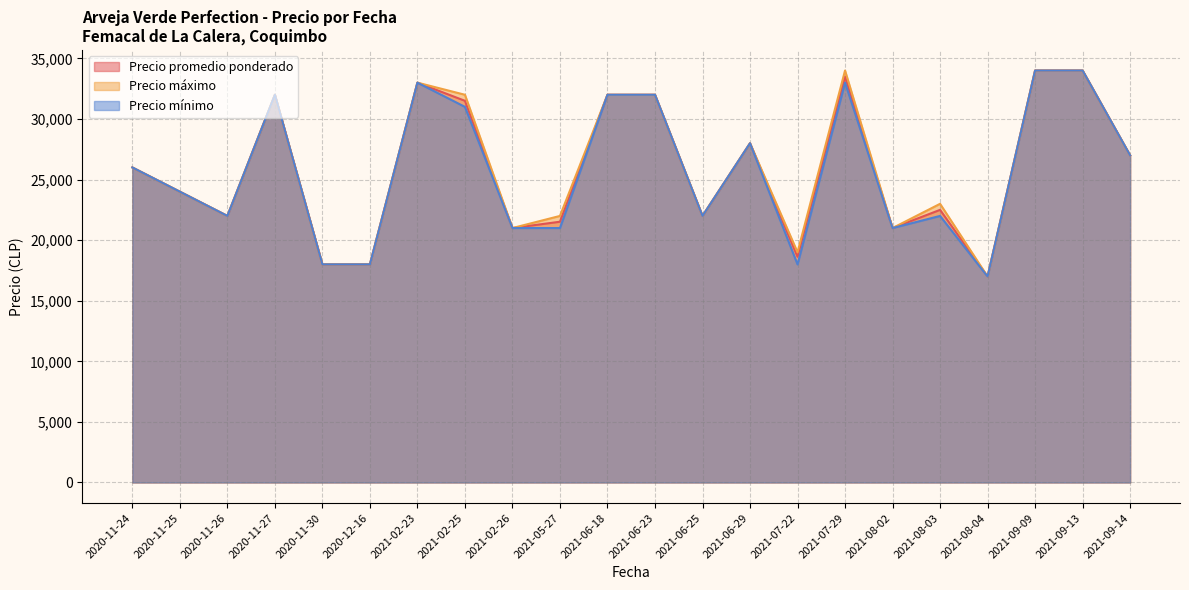

True or false: Precio mínimo and Precio promedio ponderado cross at least once.

False